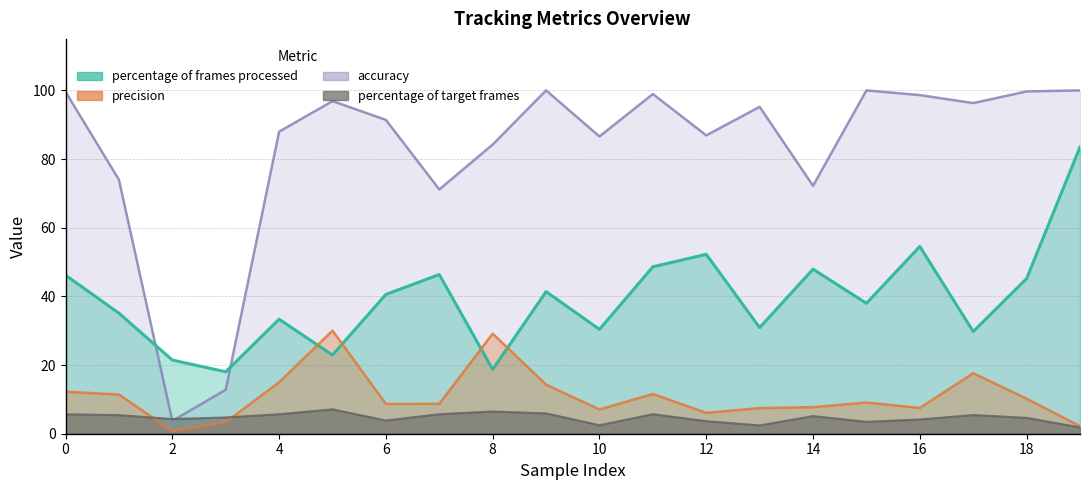

How many lines are shown in the chart?

4